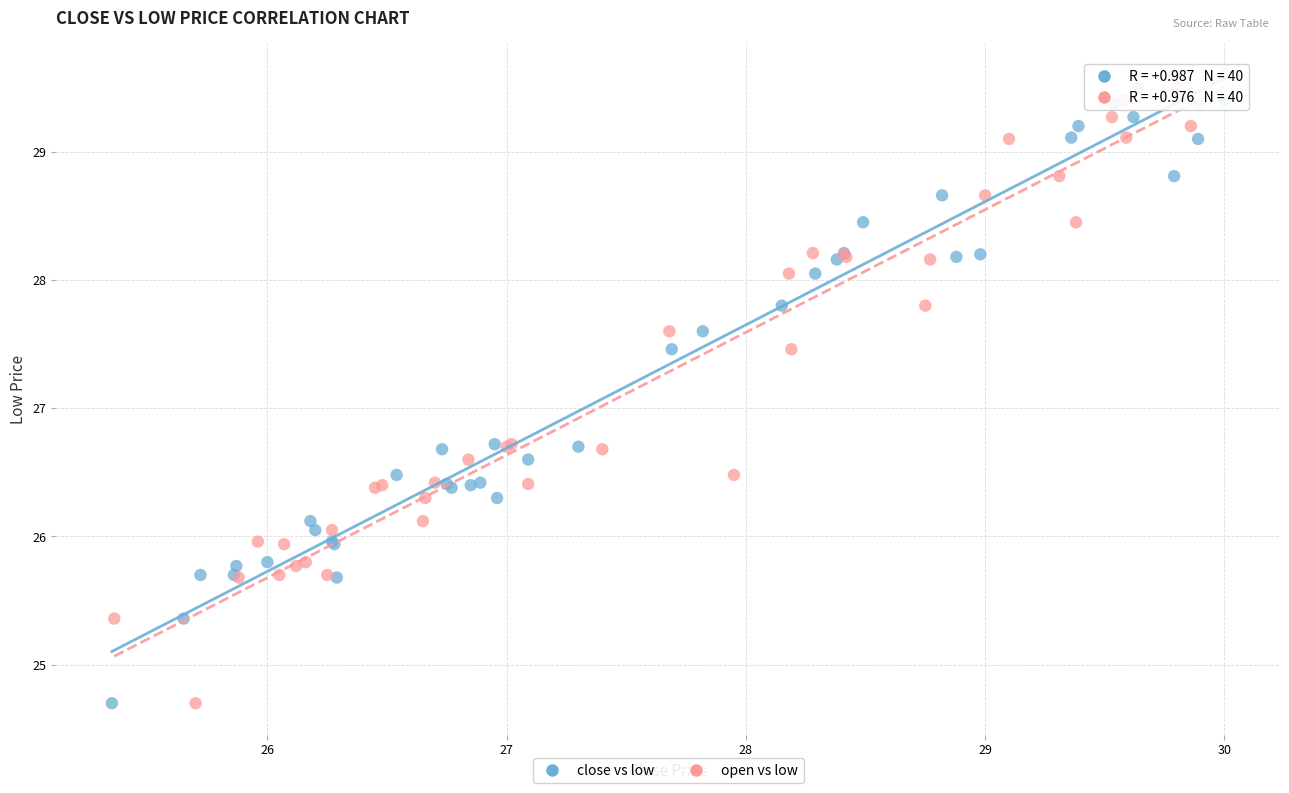

What are all the series names shown in the legend?

close vs low, open vs low